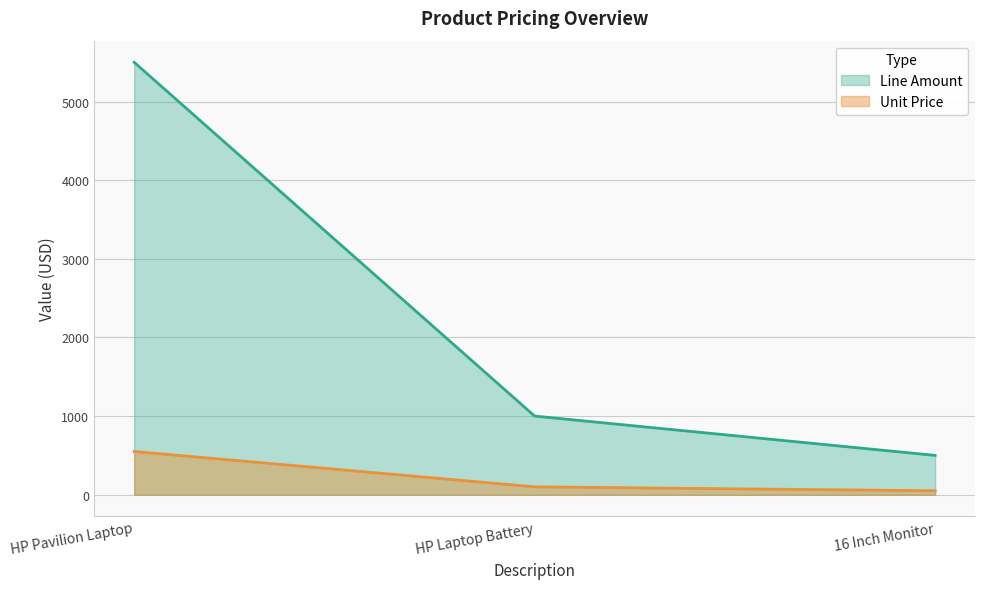

At how many categories does at least one series exceed 4297?

1